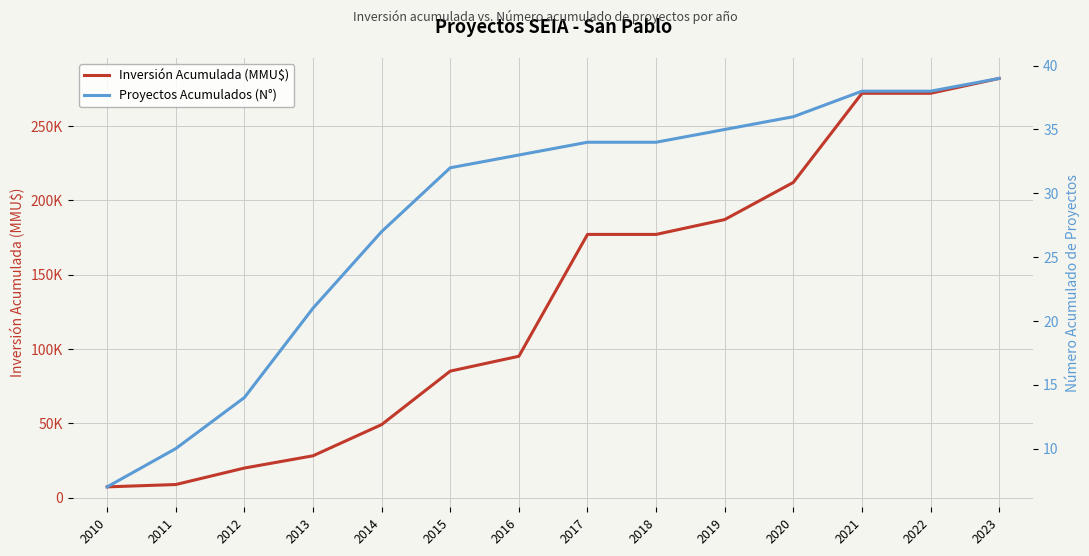

What is the value of the Inversión Acumulada (MMU$) point at the 14th from the left?

282101